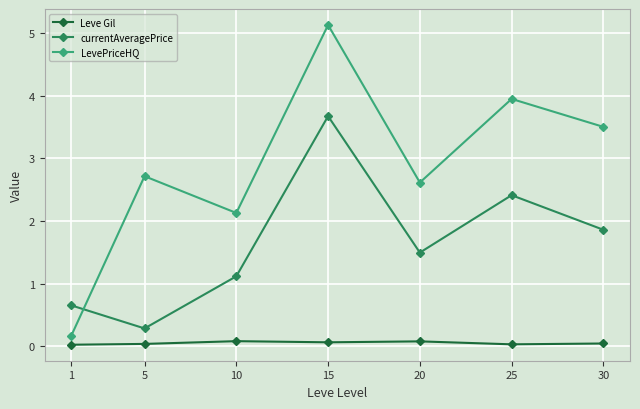

Is it true that LevePriceHQ equals 3.5 at 30?

True